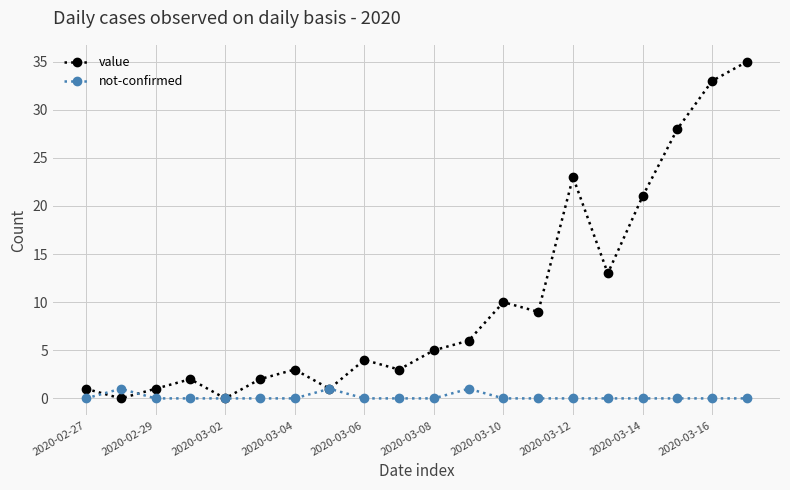

List the series in order of their peak value, lowest first.

not-confirmed, value